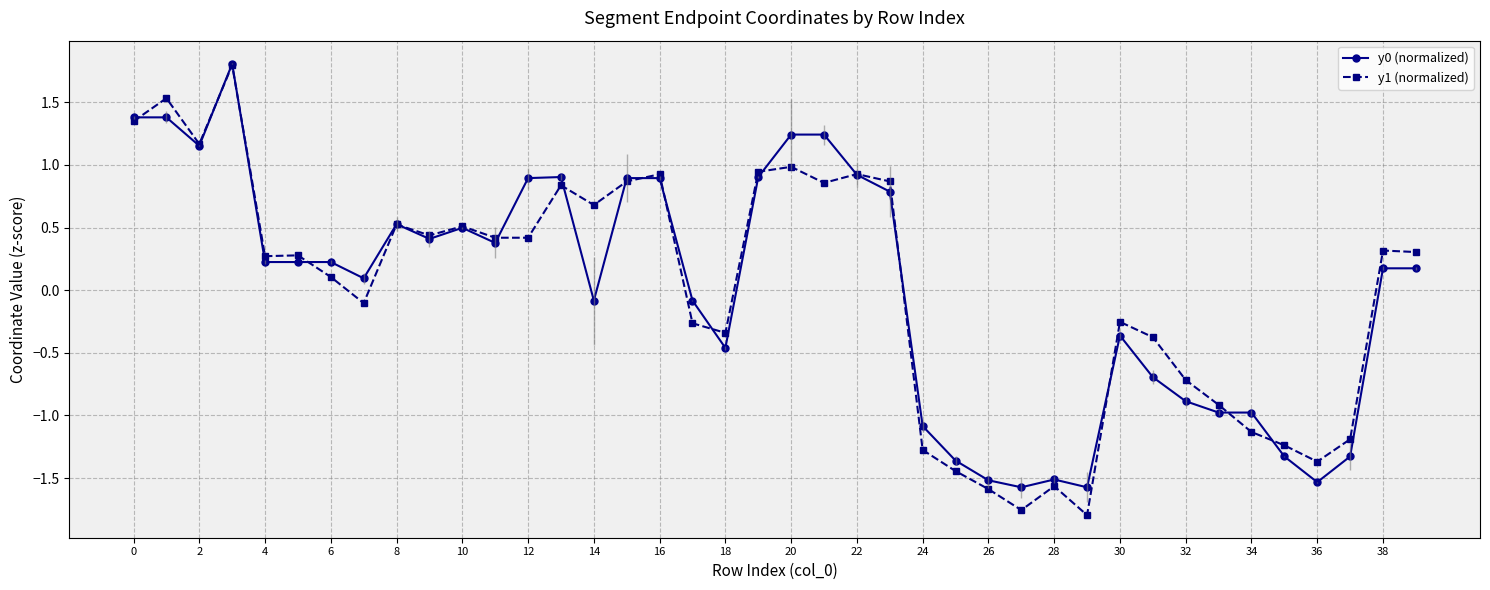

True or false: y0 (normalized) has more than 1 interior local peaks.

True